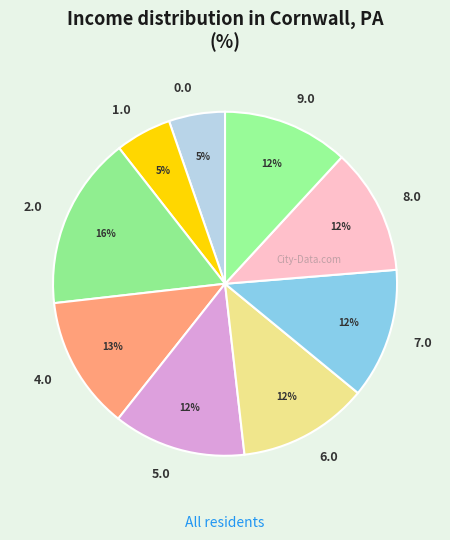

What is the largest slice in the pie chart?

2.0